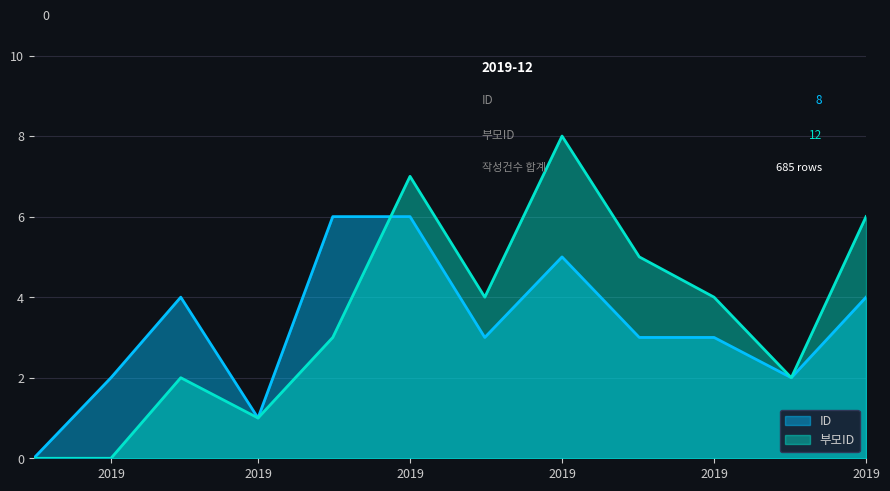

What is the value of the 부모ID point at the 5th from the left?

3